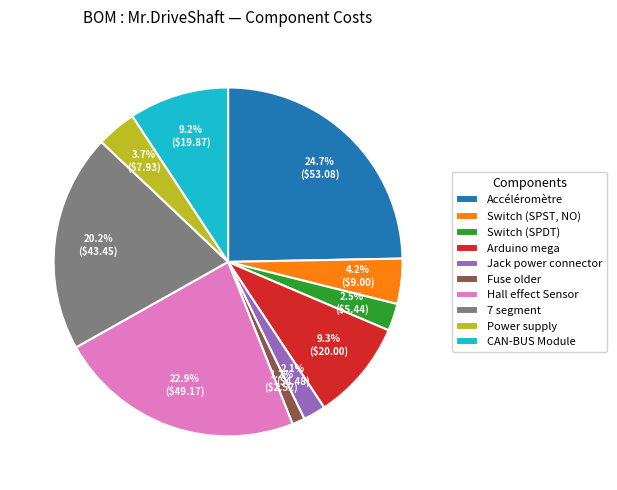

What percentage is the Jack power connector slice, to the nearest percent?

2%